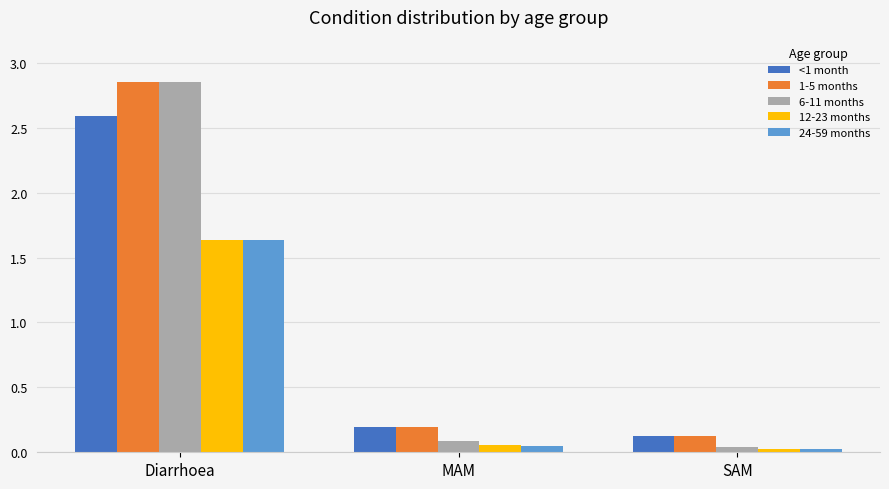

What is the spread (max minus min) of values at Diarrhoea?

1.2